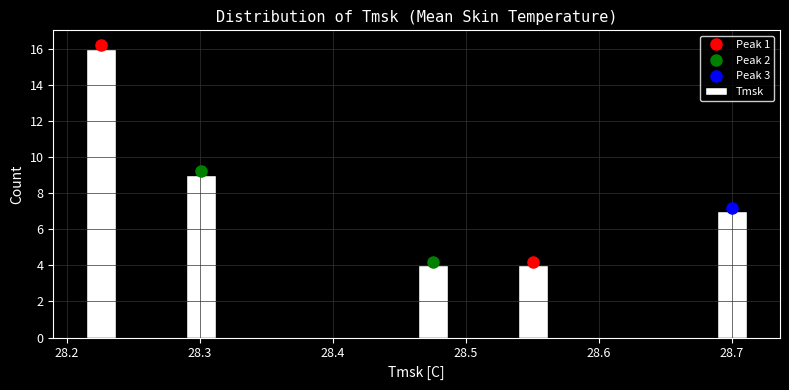

Around what value on the x-axis is the tallest bar? Give the approximate position of its centre, as read against the axis.

28.23